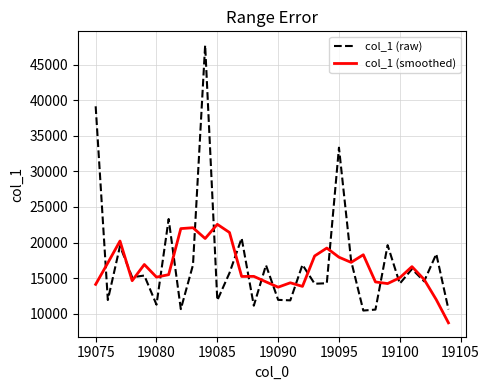

What is the greatest value displayed?

47734.6